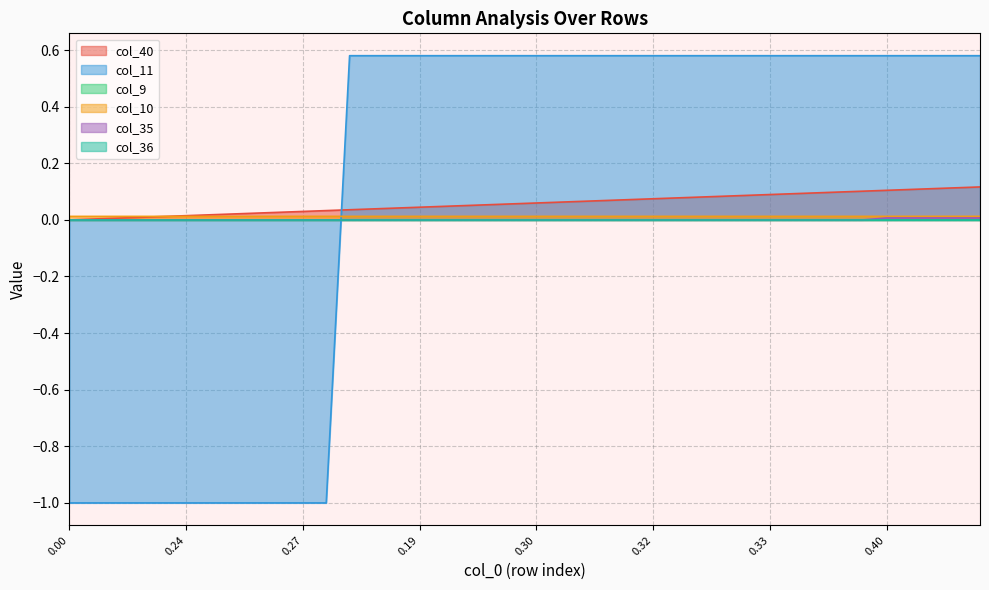

Does the chart display data point markers on the line(s)?

No